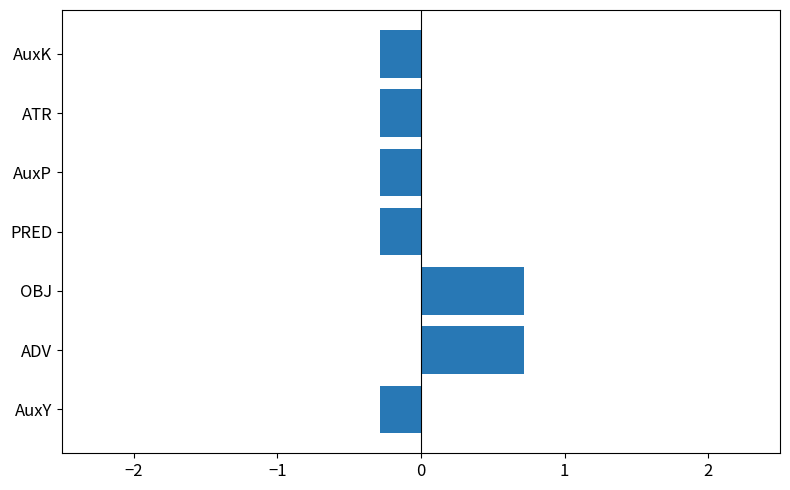

Does the chart contain any negative values?

Yes